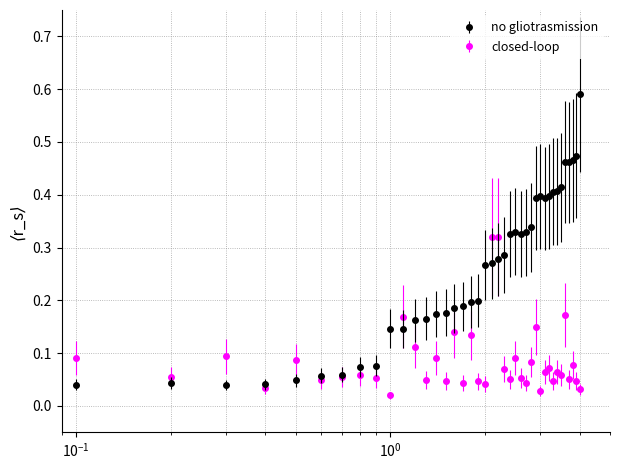

Which series has the largest total across all categories?

no gliotrasmission